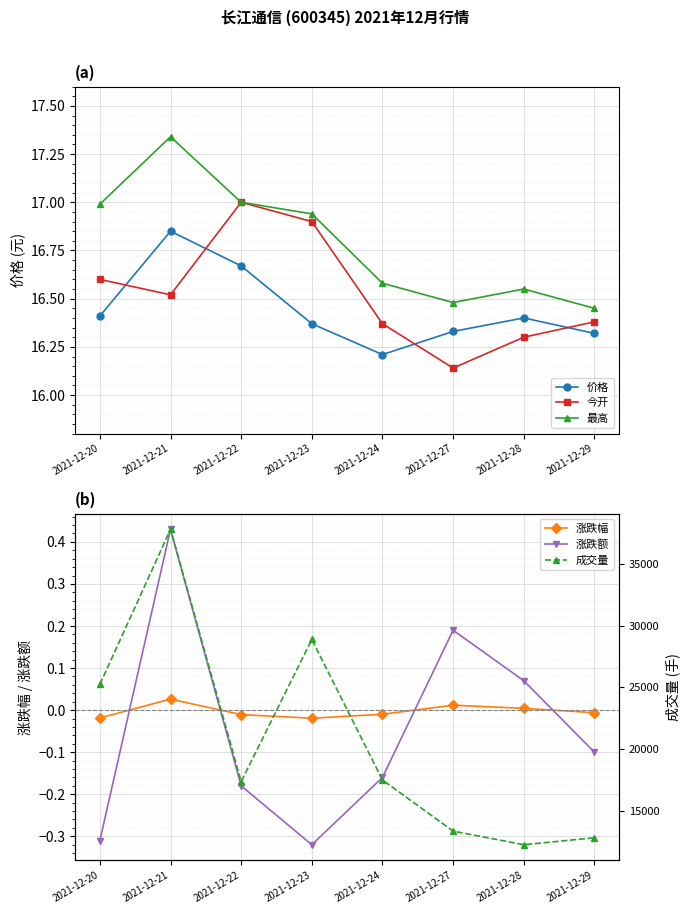

What is the maximum value for 今开?

17.0